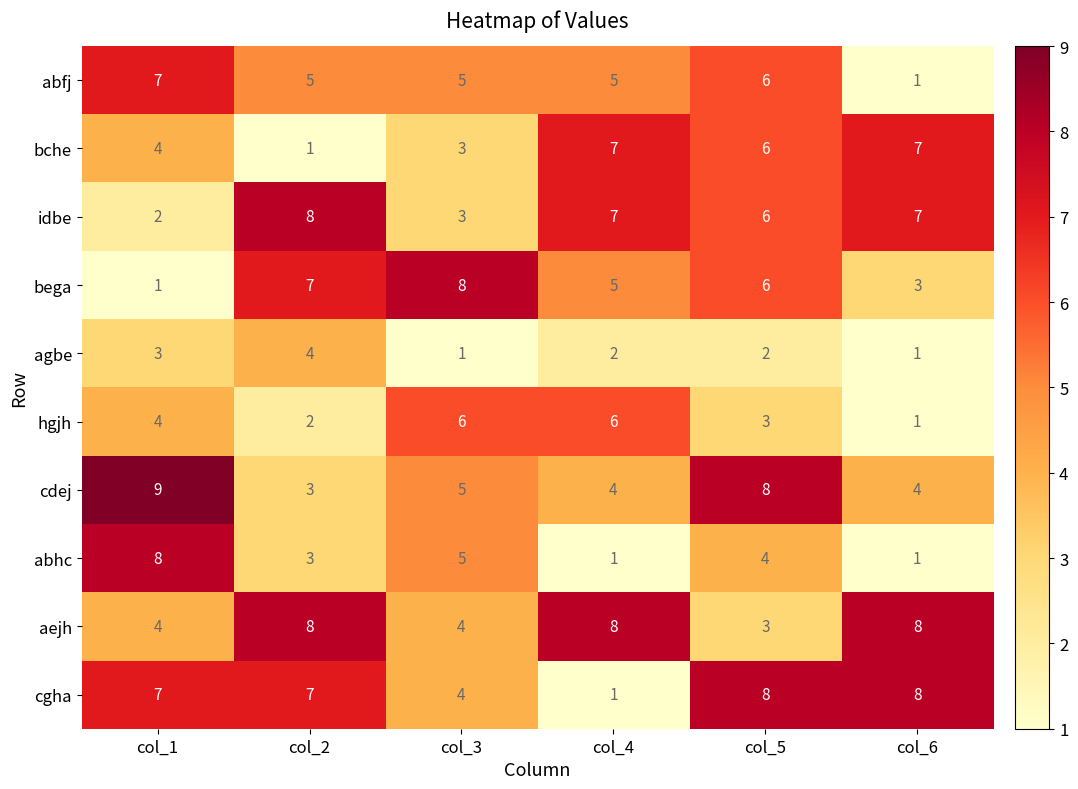

Read the cgha value at col_2.

7